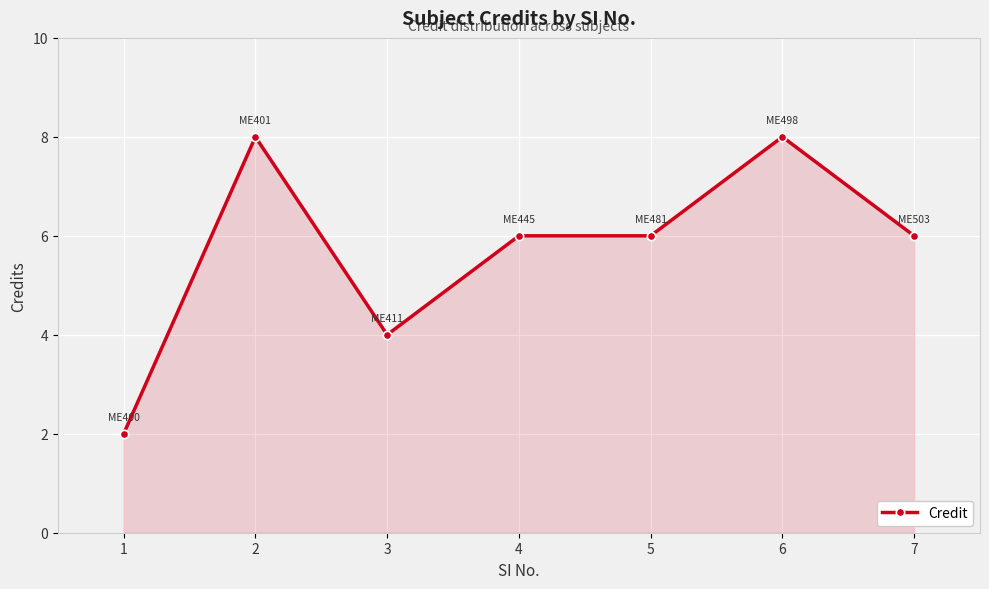

Reading left to right, list all the values displayed in this chart.

1=2	2=8	3=4	4=6	5=6	6=8	7=6